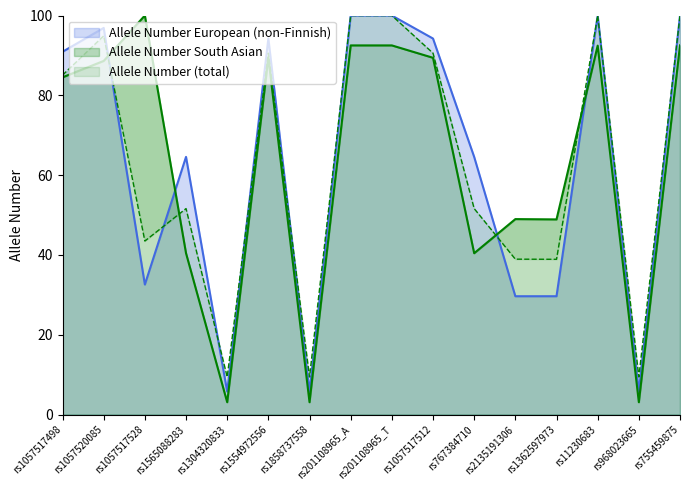

List the labels in order of value, smallest first.

rs1304320833, rs1858737558, rs968023665, rs1362597973, rs2135191306, rs1057517528, rs767384710, rs1565088283, rs1057517498, rs1554972556, rs1057517512, rs1057520085, rs11230683, rs201108965_T, rs201108965_A, rs755459875